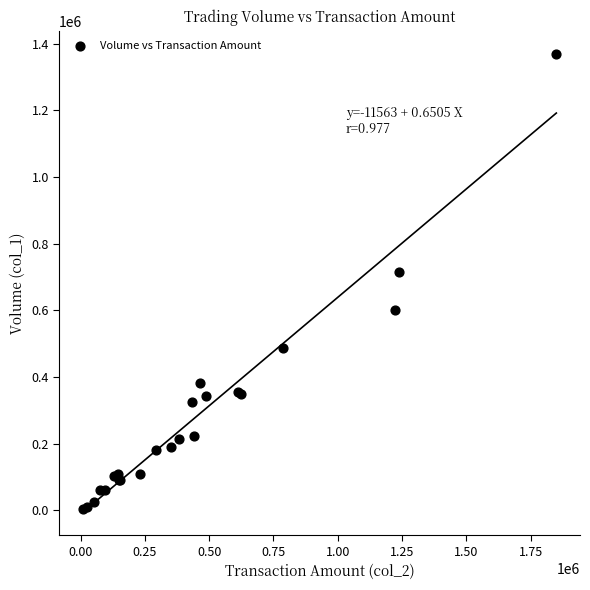

What Y value in the scatter plot is closest to 687500?

716000